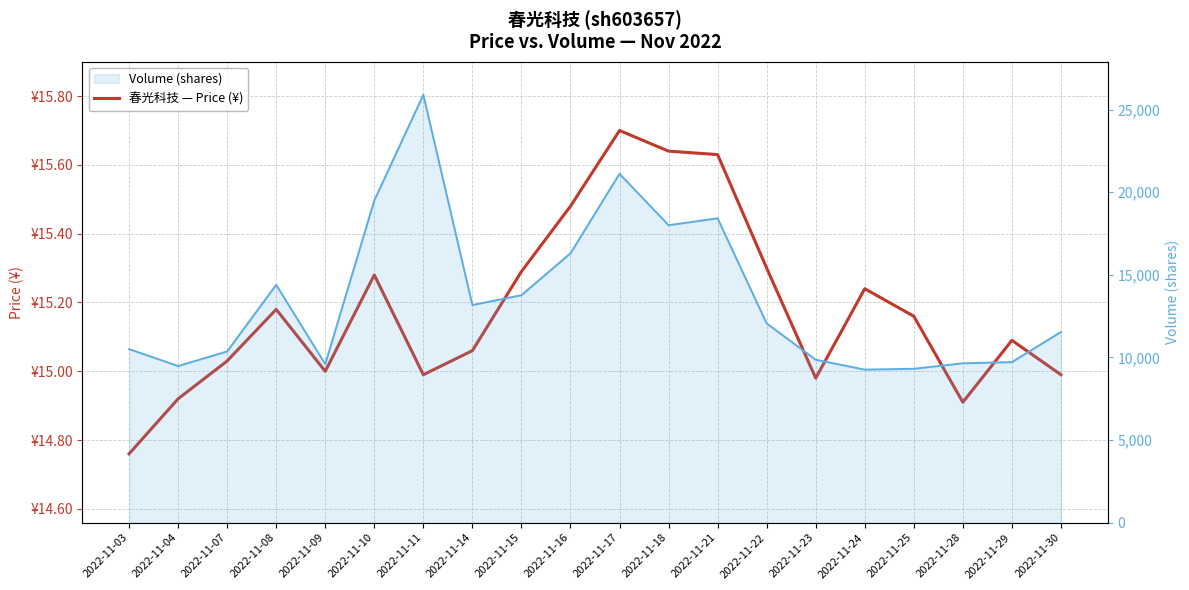

Reading right to left, list all the values displayed in this chart.

price: 2022-11-30=15.0	2022-11-29=15.1	2022-11-28=14.9	2022-11-25=15.2	2022-11-24=15.2	2022-11-23=15.0	2022-11-22=15.3	2022-11-21=15.6	2022-11-18=15.6	2022-11-17=15.7	2022-11-16=15.5	2022-11-15=15.3	2022-11-14=15.1	2022-11-11=15.0	2022-11-10=15.3	2022-11-09=15.0	2022-11-08=15.2	2022-11-07=15.0	2022-11-04=14.9	2022-11-03=14.8
volume: 2022-11-30=11540.0	2022-11-29=9714.0	2022-11-28=9643.0	2022-11-25=9311.0	2022-11-24=9260.0	2022-11-23=9858.0	2022-11-22=12057.0	2022-11-21=18415.0	2022-11-18=18001.0	2022-11-17=21111.0	2022-11-16=16298.0	2022-11-15=13766.0	2022-11-14=13167.0	2022-11-11=25894.0	2022-11-10=19495.0	2022-11-09=9591.0	2022-11-08=14392.0	2022-11-07=10361.0	2022-11-04=9477.0	2022-11-03=10505.0